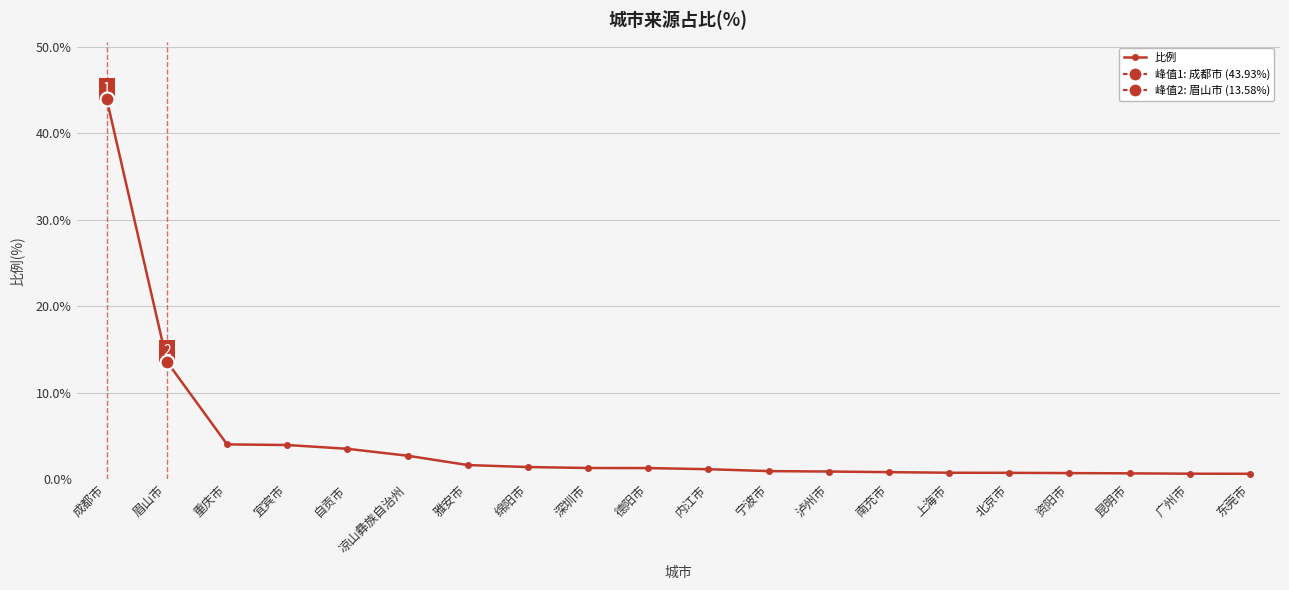

Is it true that the value at 深圳市 is 1.3?

True